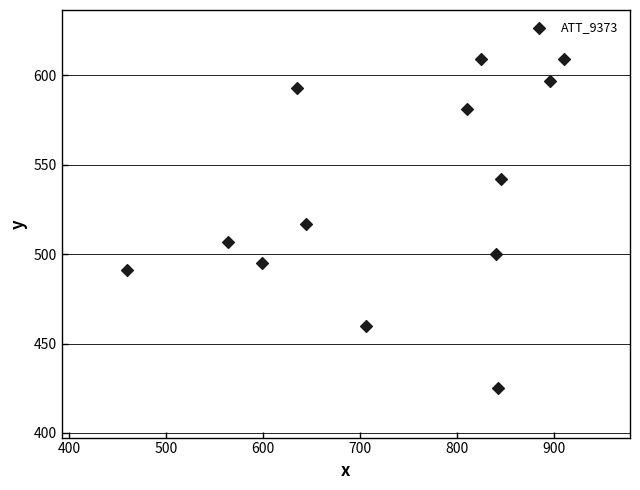

What is the range of X values (max minus min)?

451